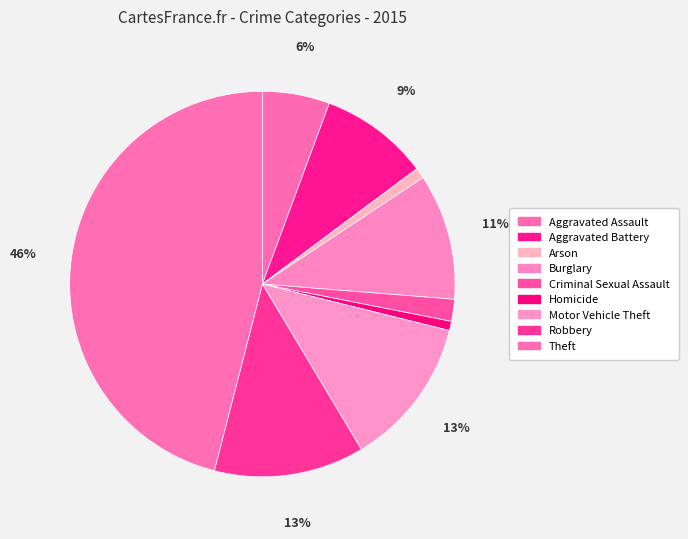

How much of the chart is everything except Robbery?

87.4%